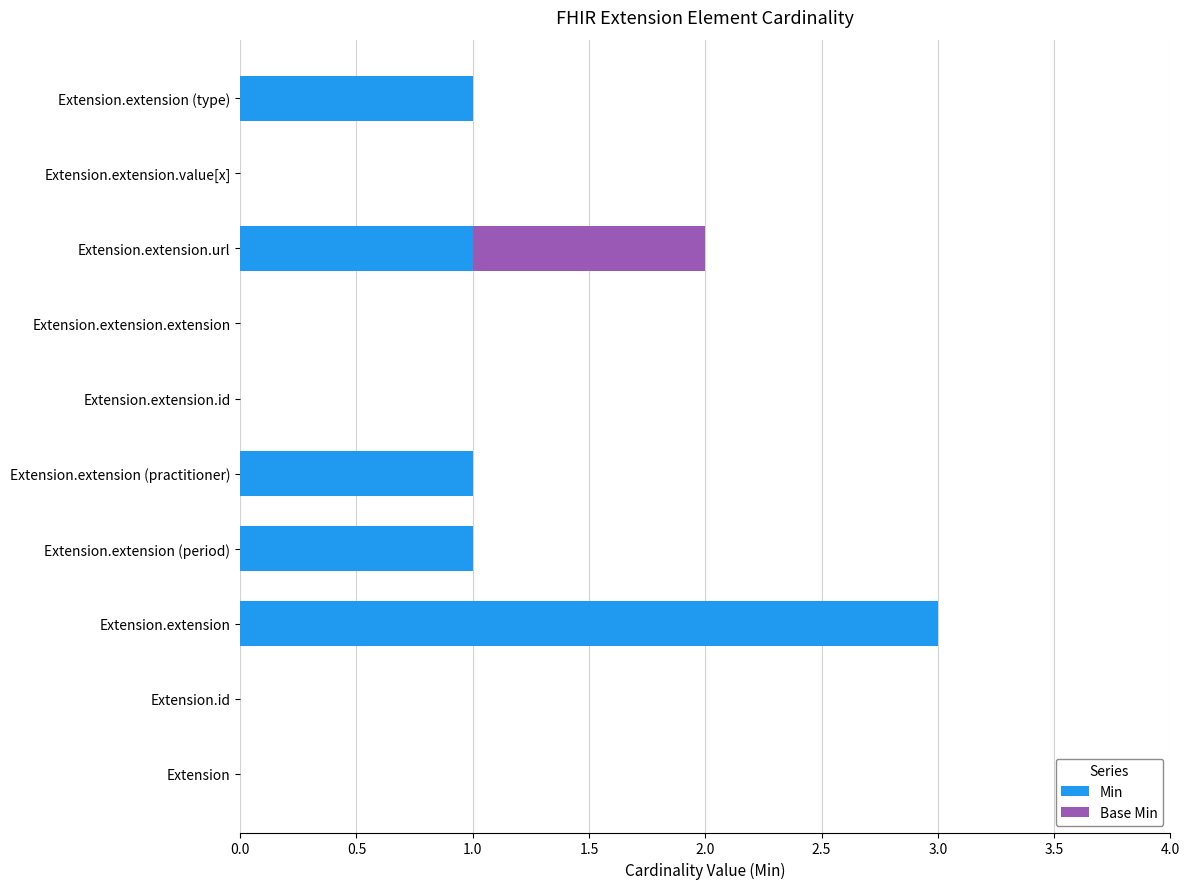

Is it true that Min equals 0 at Extension.extension.extension?

True